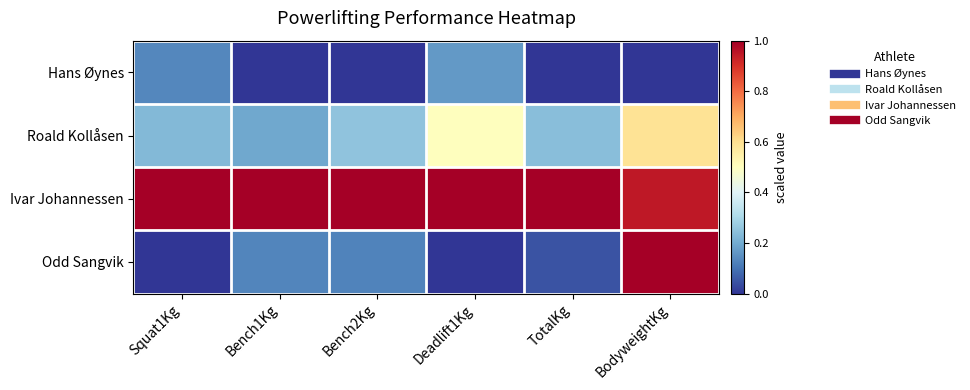

Reading left to right, extract all data points from this chart.

Hans Øynes: Squat1Kg=0.1	Bench1Kg=0.0	Bench2Kg=0.0	Deadlift1Kg=0.2	TotalKg=0.0	BodyweightKg=0.0
Roald Kollåsen: Squat1Kg=0.2	Bench1Kg=0.2	Bench2Kg=0.2	Deadlift1Kg=0.5	TotalKg=0.2	BodyweightKg=0.6
Ivar Johannessen: Squat1Kg=1.0	Bench1Kg=1.0	Bench2Kg=1.0	Deadlift1Kg=1.0	TotalKg=1.0	BodyweightKg=0.9
Odd Sangvik: Squat1Kg=0.0	Bench1Kg=0.1	Bench2Kg=0.1	Deadlift1Kg=0.0	TotalKg=0.1	BodyweightKg=1.0